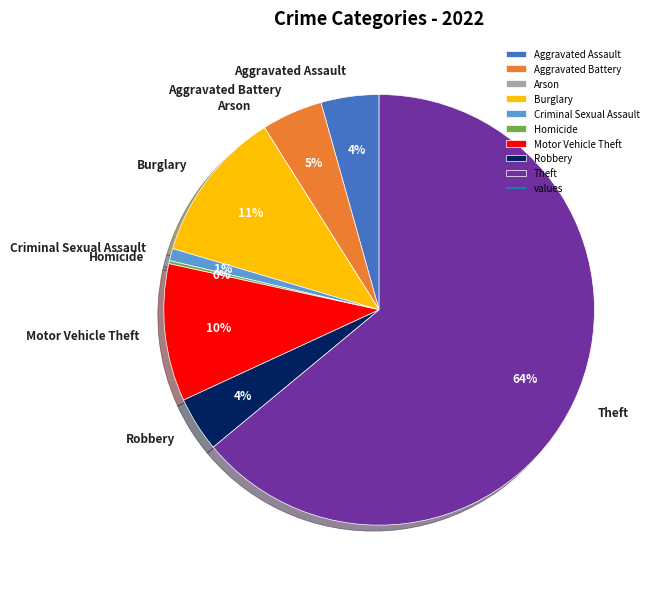

To the nearest percent, what percentage of the pie is Burglary?

11%